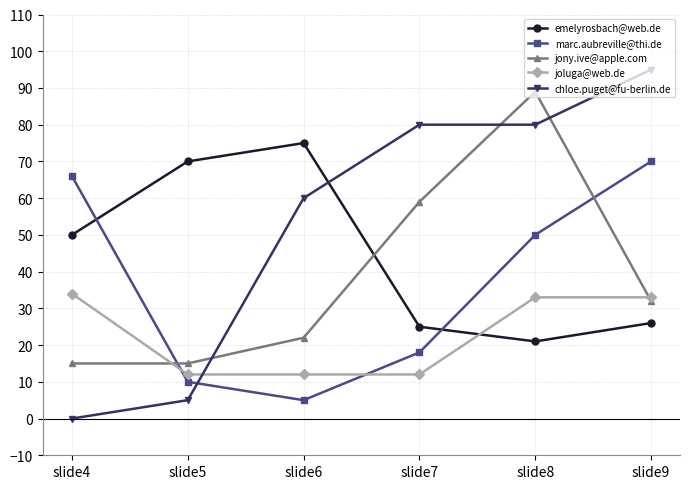

Which series has the largest range (max minus min)?

chloe.puget@fu-berlin.de